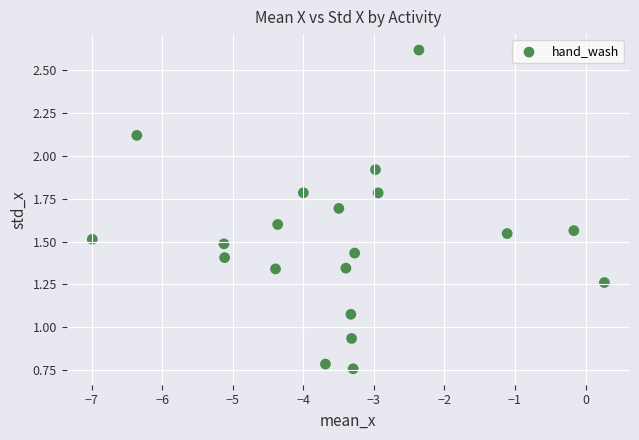

What is the range of Y values (max minus min)?

1.9